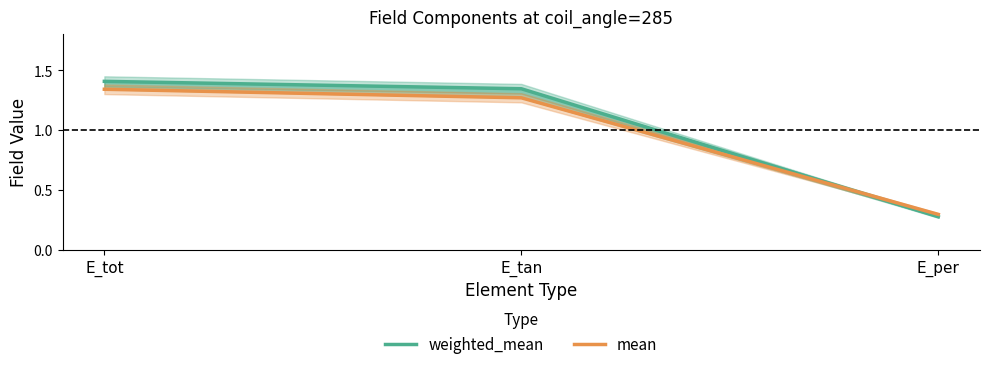

Reading left to right, what are all the values shown in this chart?

weighted_mean: 1.4	1.3	0.3
mean: 1.3	1.3	0.3